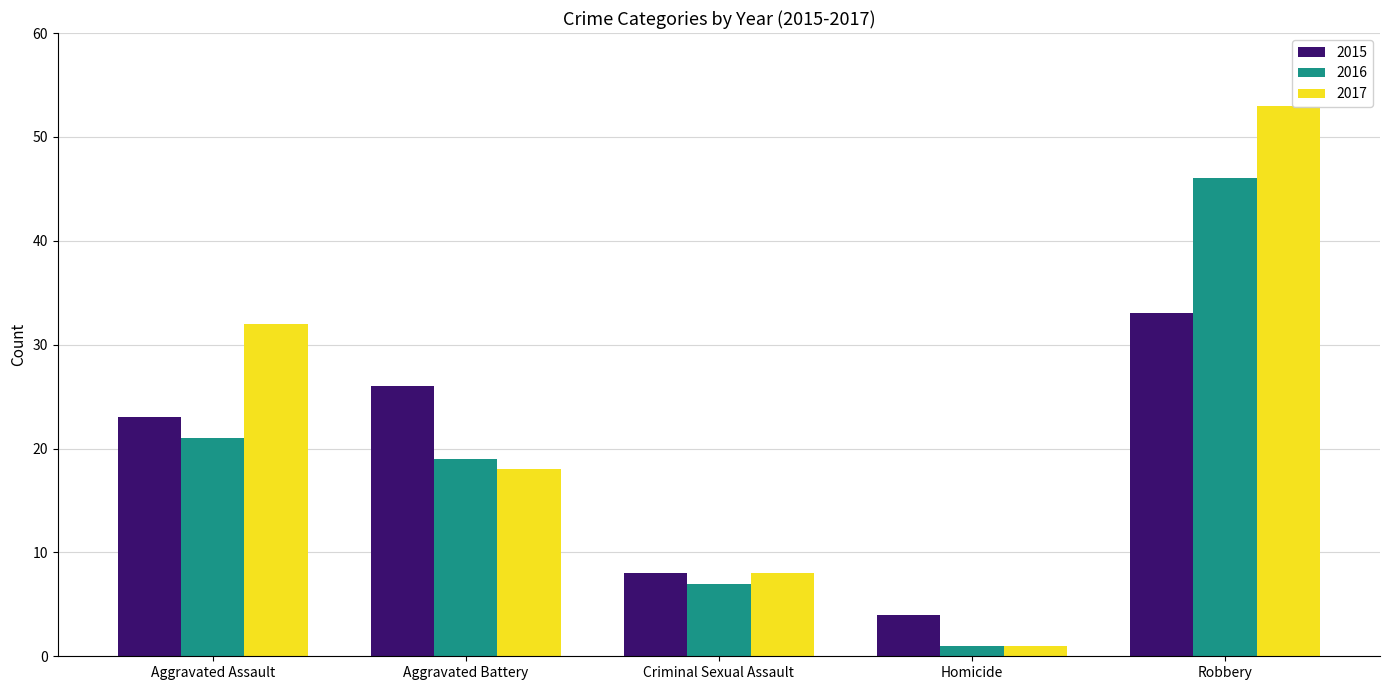

What is the total value across all series at Aggravated Assault?

76